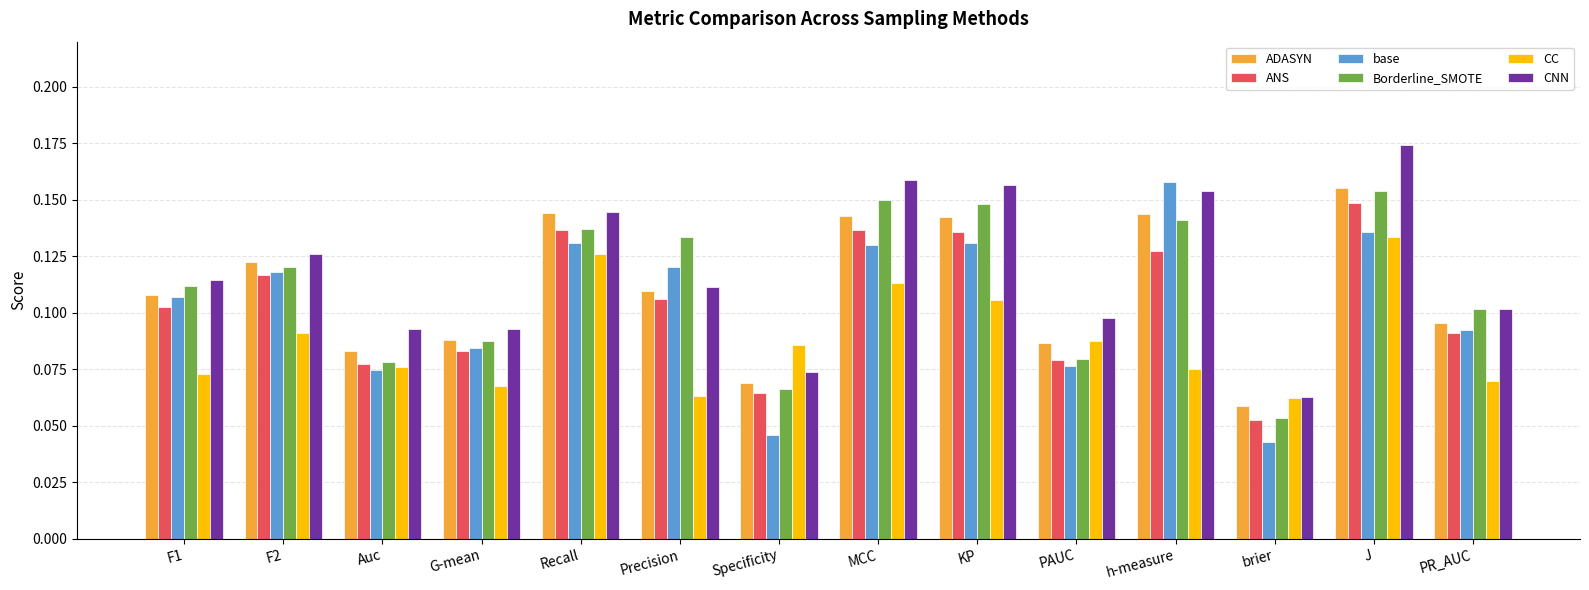

Which category has the lowest value in the ANS series?

brier